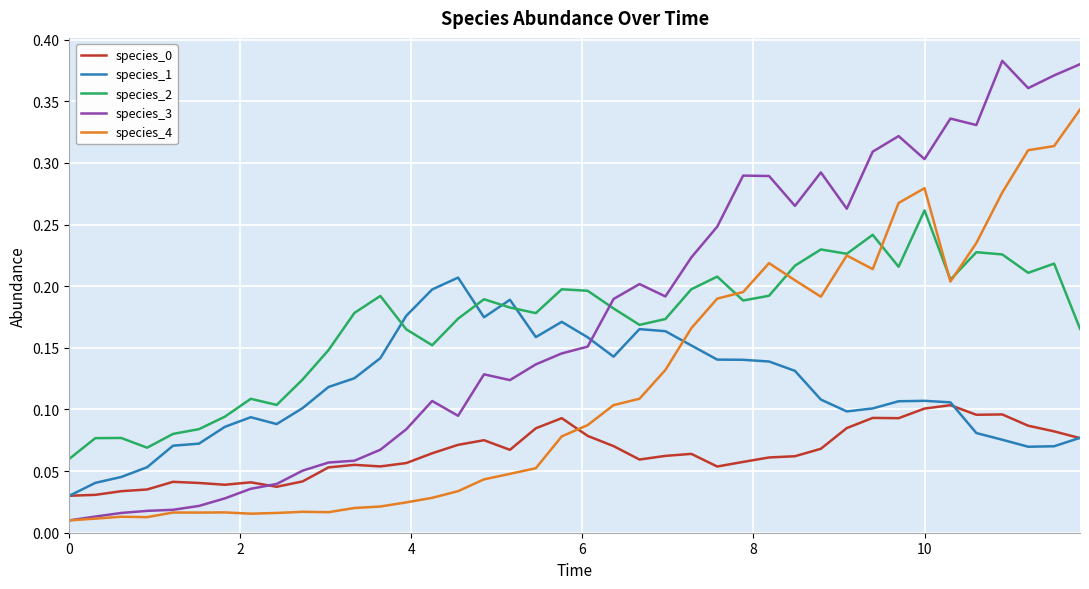

How many times do species_4 and species_1 cross each other?

1